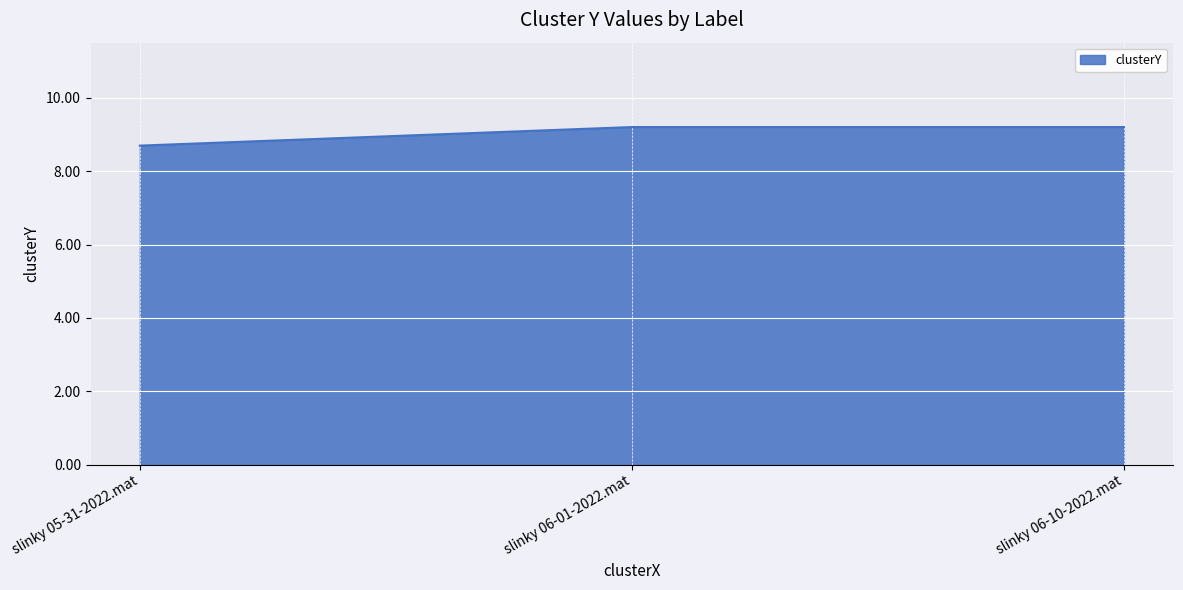

What is the maximum value shown in the chart?

9.2